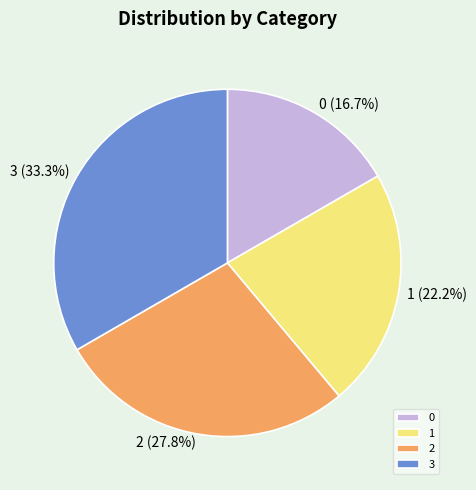

The 2 slice represents 39% of the pie. True or false?

False